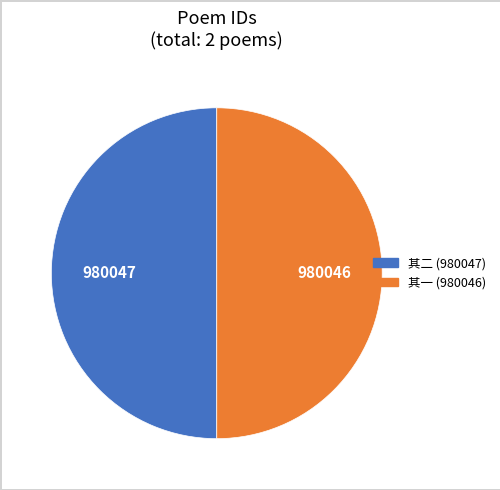

How many segments does this pie chart have?

2